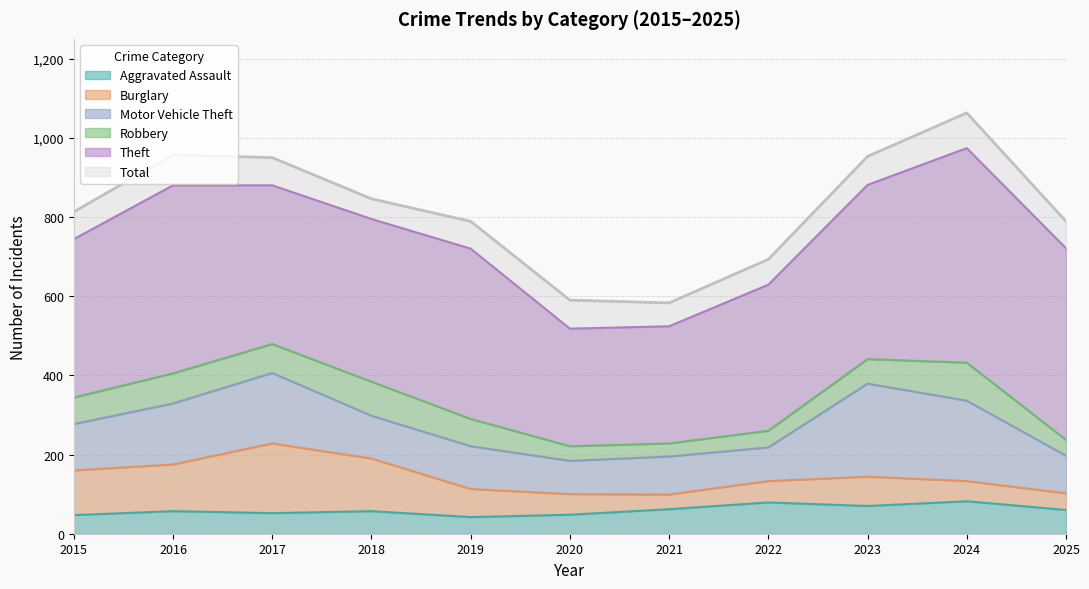

What is the value of the Motor Vehicle Theft point at the 1st from the left?

117